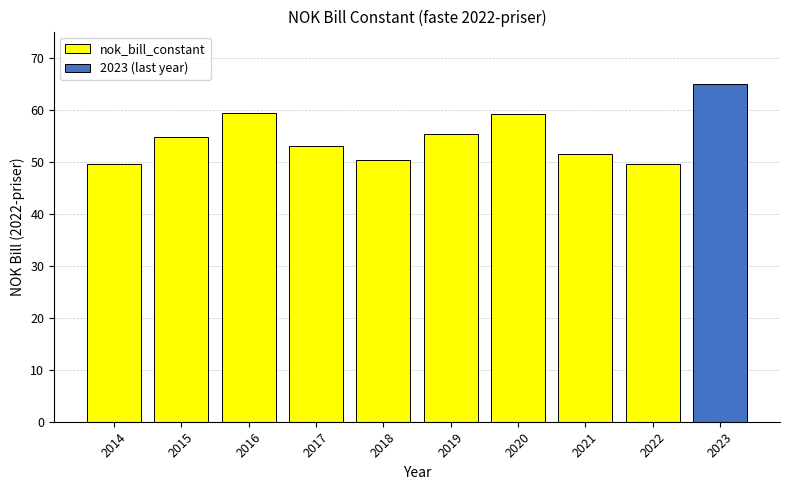

Rank the categories by value from highest to lowest.

2023, 2016, 2020, 2019, 2015, 2017, 2021, 2018, 2022, 2014